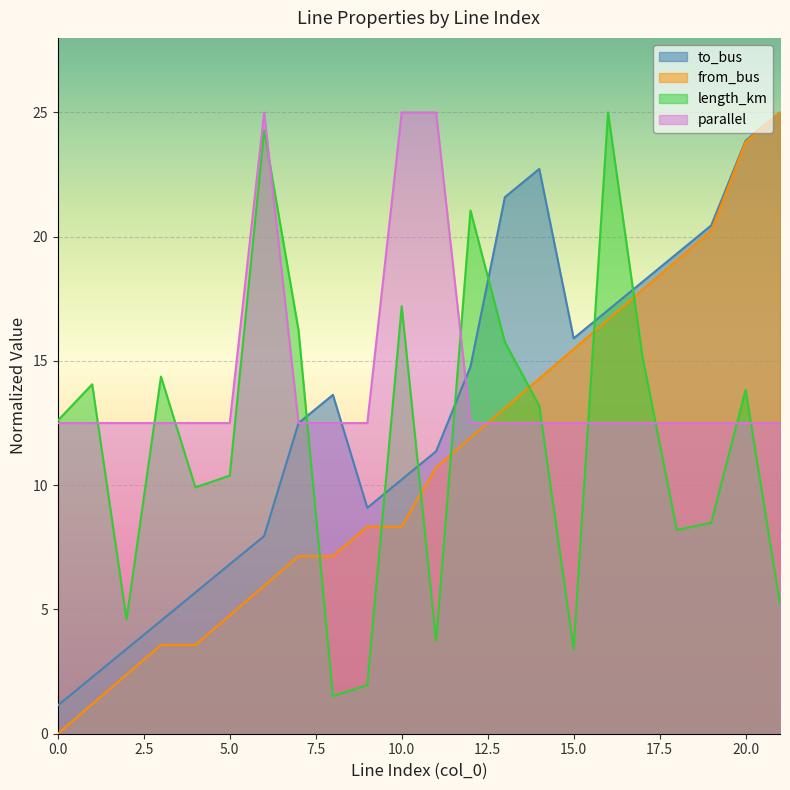

True or false: length_km has a value of 1.0 at 8.

False